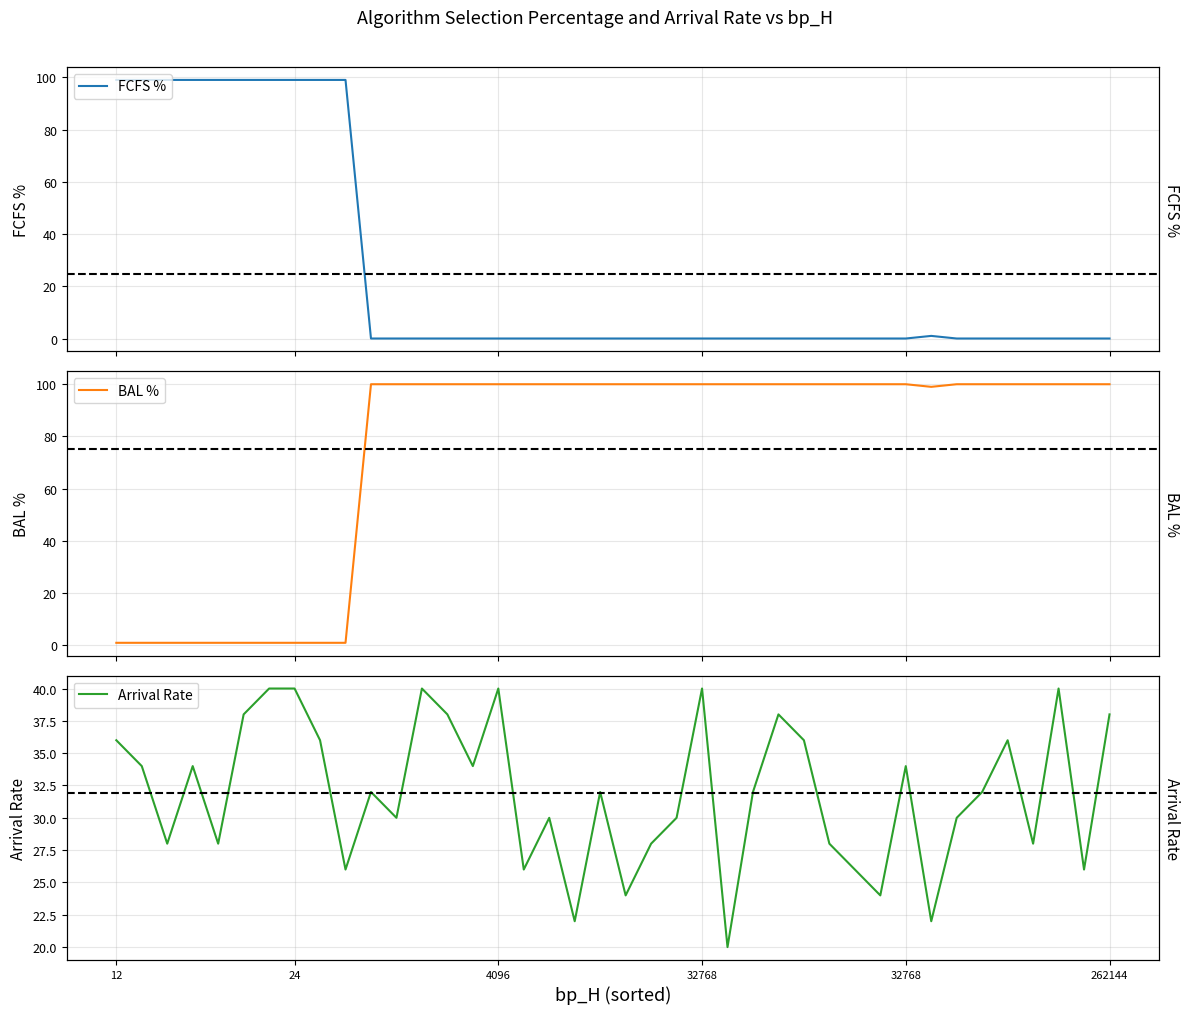

Reading left to right, extract all data points from this chart.

FCFS %: 99	99	99	99	99	99	99	99	99	99	0	0	0	0	0	0	0	0	0	0	0	0	0	0	0	0	0	0	0	0	0	0	1	0	0	0	0	0	0	0
BAL %: 1	1	1	1	1	1	1	1	1	1	100	100	100	100	100	100	100	100	100	100	100	100	100	100	100	100	100	100	100	100	100	100	99	100	100	100	100	100	100	100
Arrival Rate: 36	34	28	34	28	38	40	40	36	26	32	30	40	38	34	40	26	30	22	32	24	28	30	40	20	32	38	36	28	26	24	34	22	30	32	36	28	40	26	38